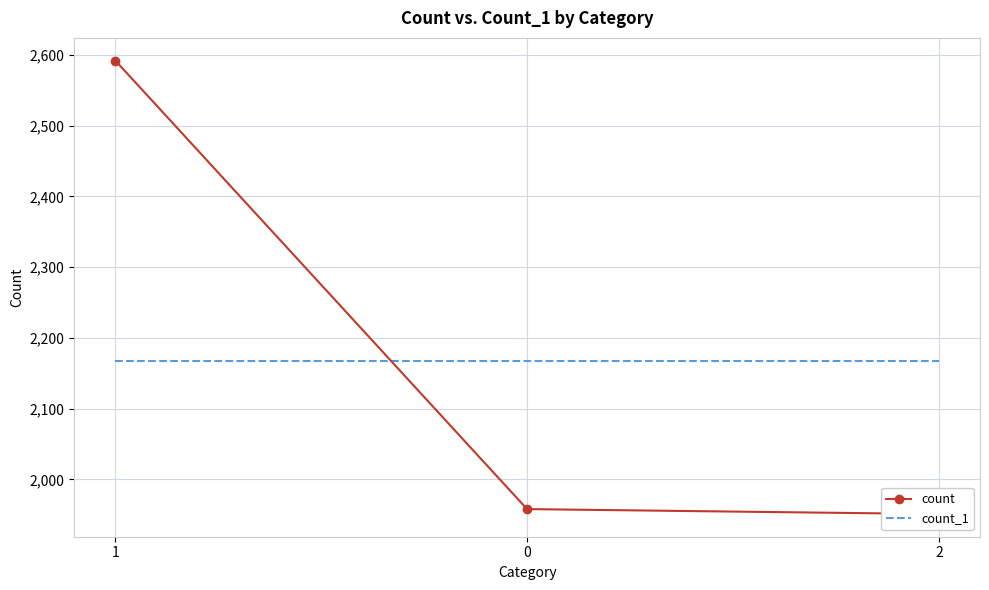

Reading right to left, list all the values displayed in this chart.

count: 1951	1958	2592
count_1: 2167	2167	2167